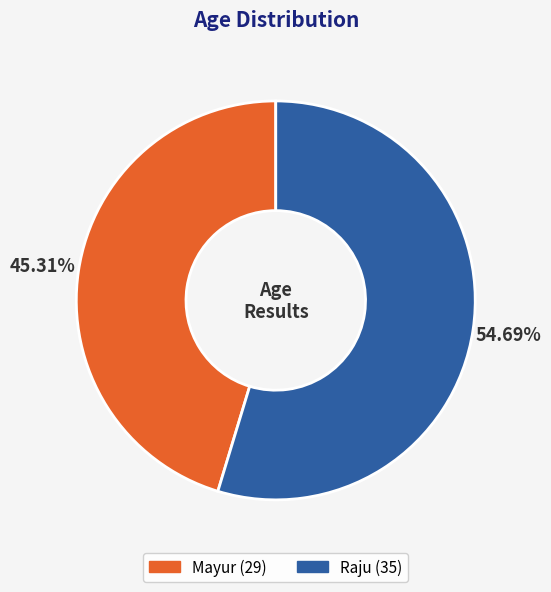

What is the ratio of the value at Raju to the value at Mayur?

1.2